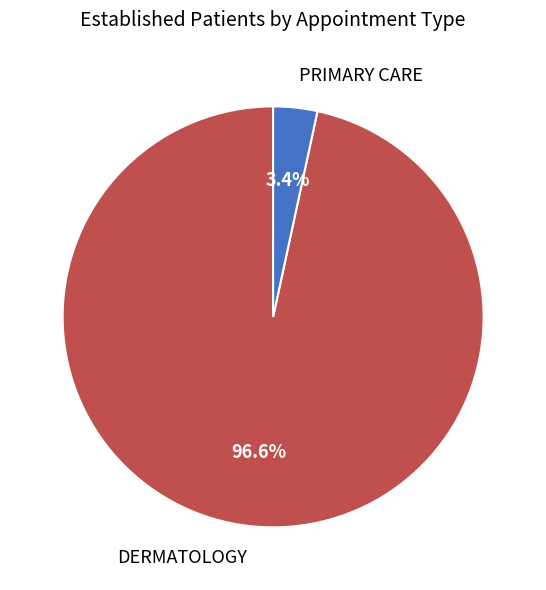

How much of the chart is everything except PRIMARY CARE?

96.6%